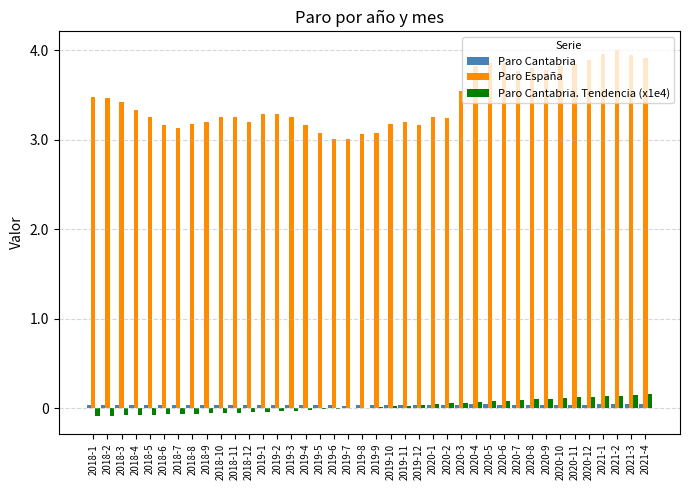

Are the bars horizontal?

No